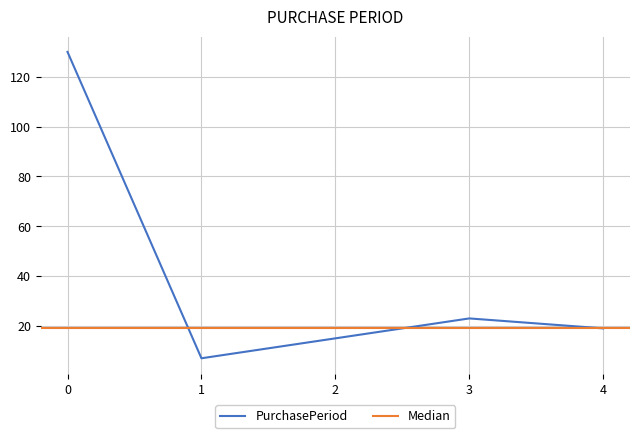

List the labels in order of PurchasePeriod value, largest first.

0, 3, 4, 2, 1